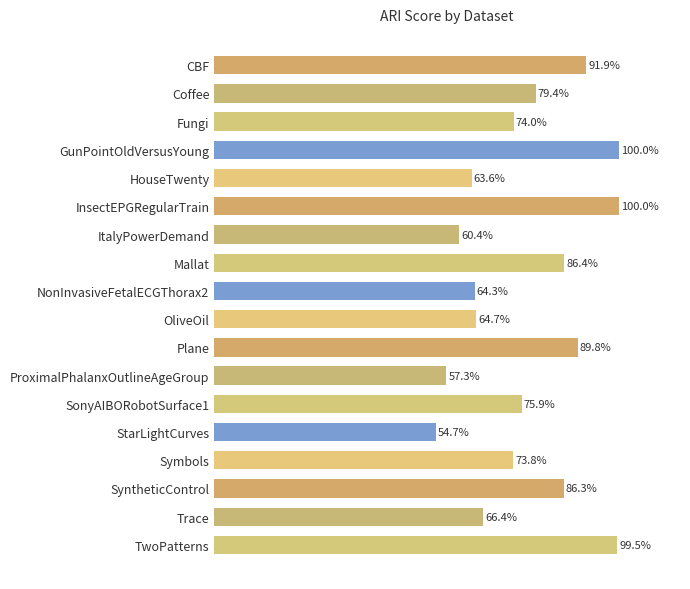

Does the chart contain any negative values?

No